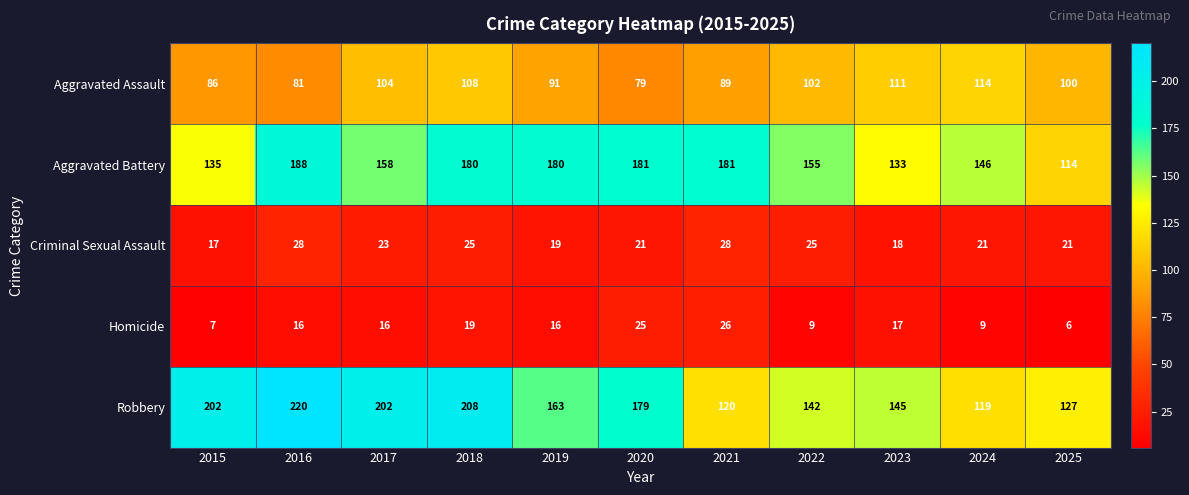

How many series are shown in this chart?

5